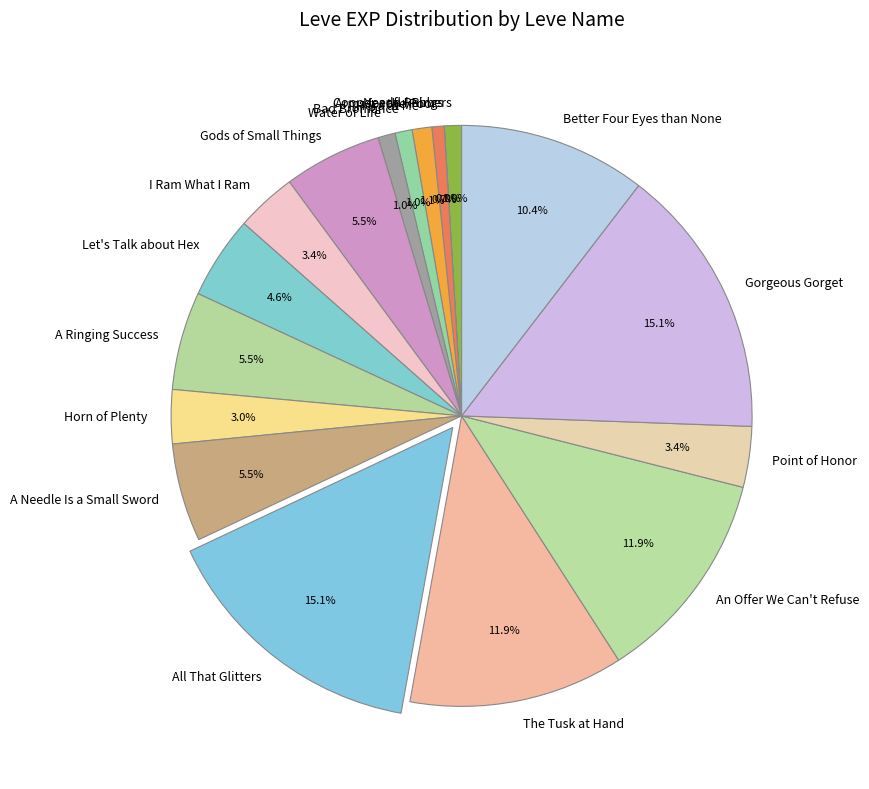

What is the ratio of the value at Point of Honor to the value at Let's Talk about Hex?

0.7